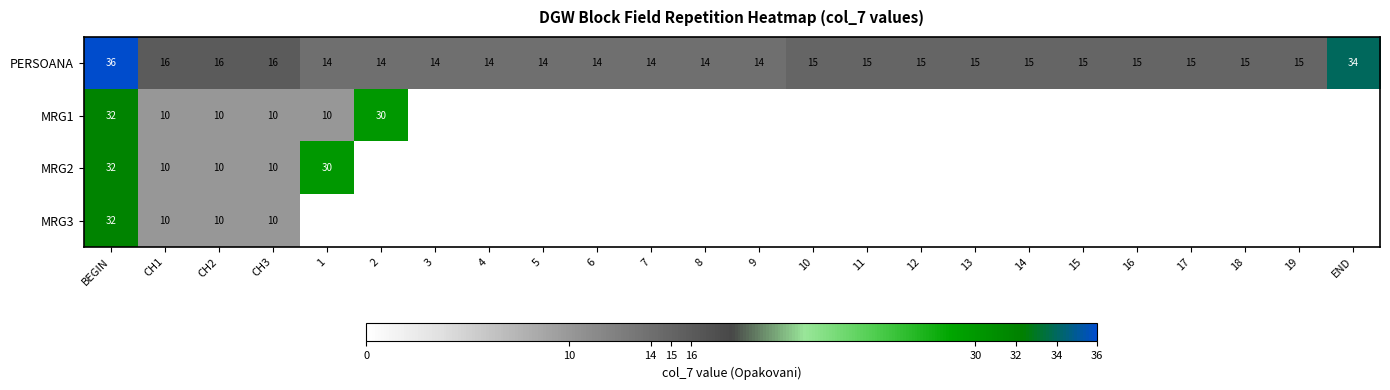

What is the approximate value of PERSOANA at 11?

15